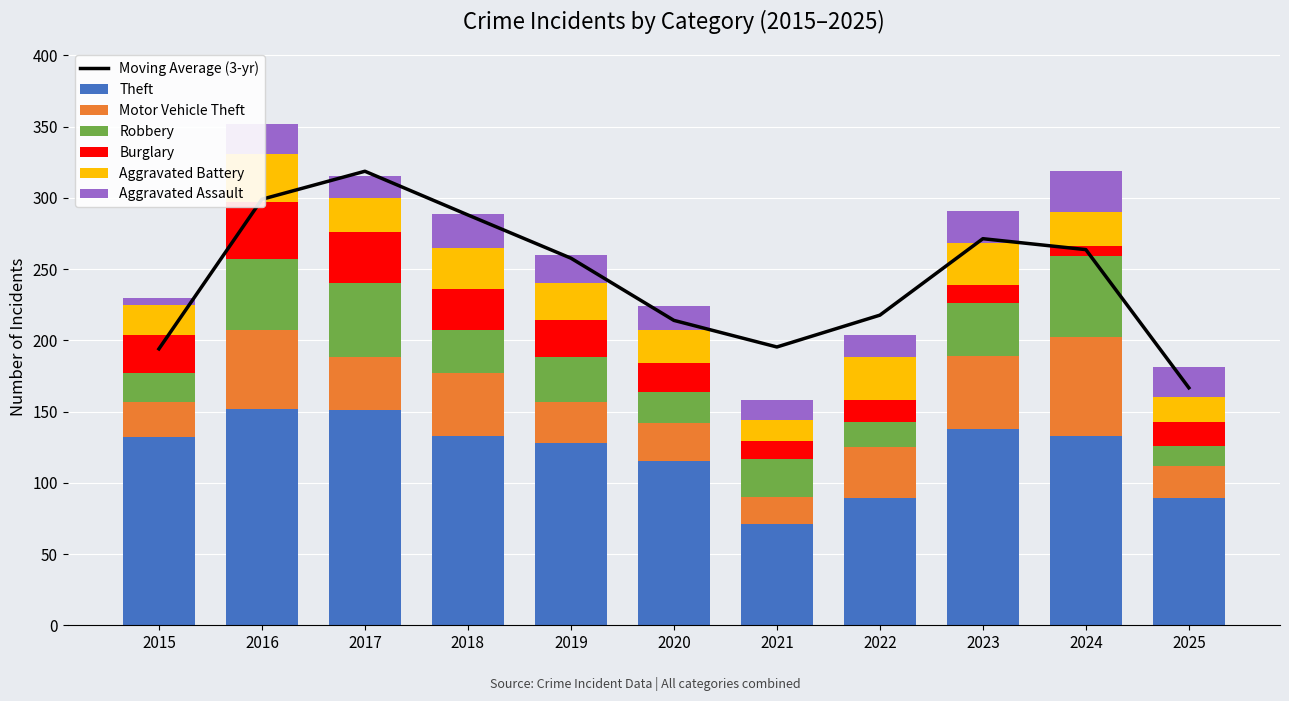

Is the value of Burglary at 2020 greater than the value of Aggravated Assault at 2015?

Yes